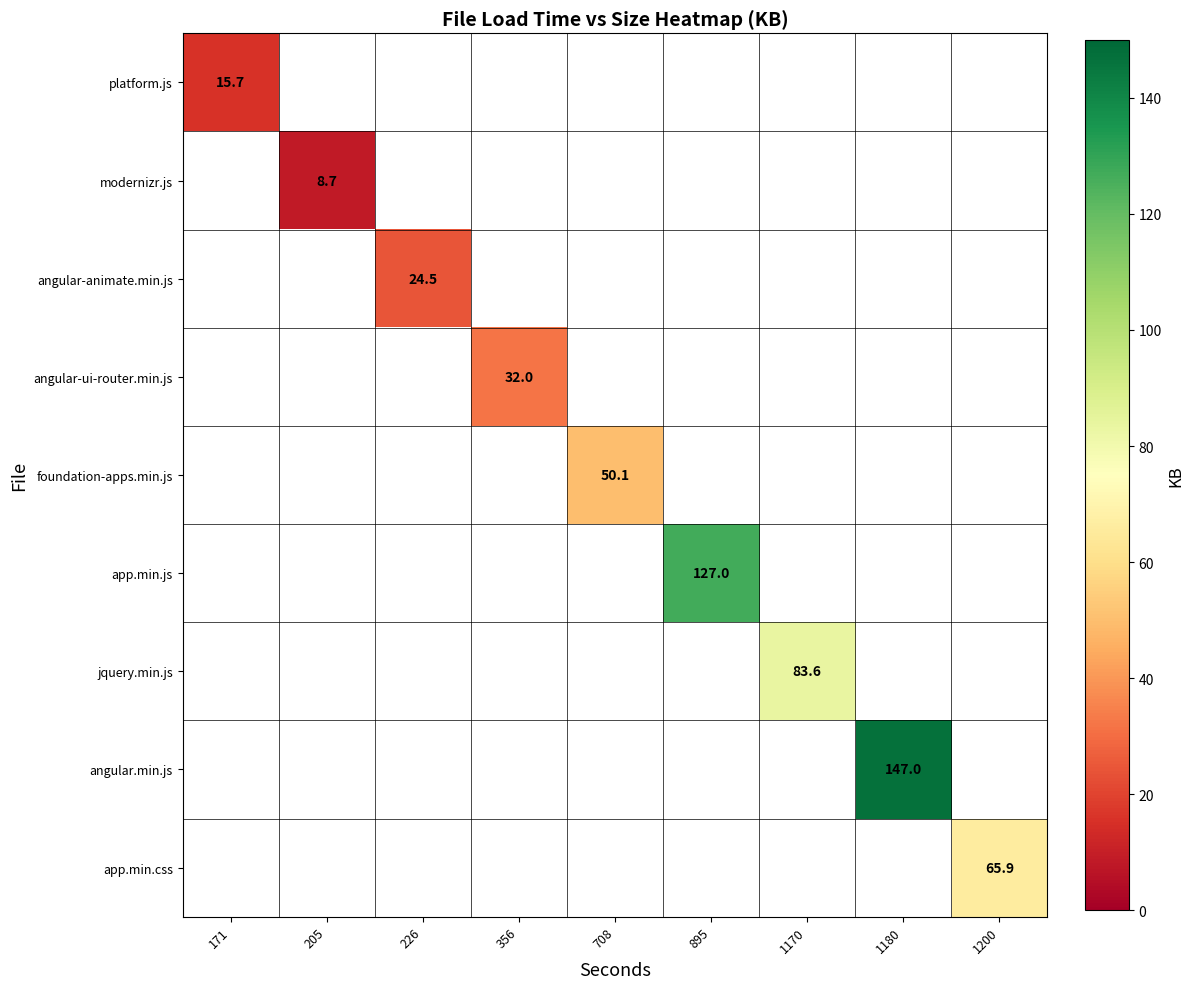

True or false: angular.min.js has a value of 147.0 at 1180.

True